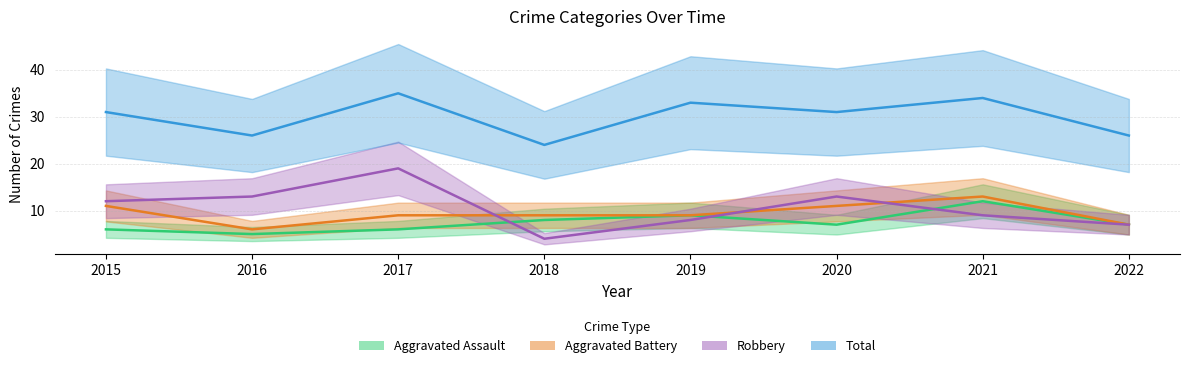

What are all the series names shown in the legend?

Aggravated Assault, Aggravated Battery, Robbery, Total